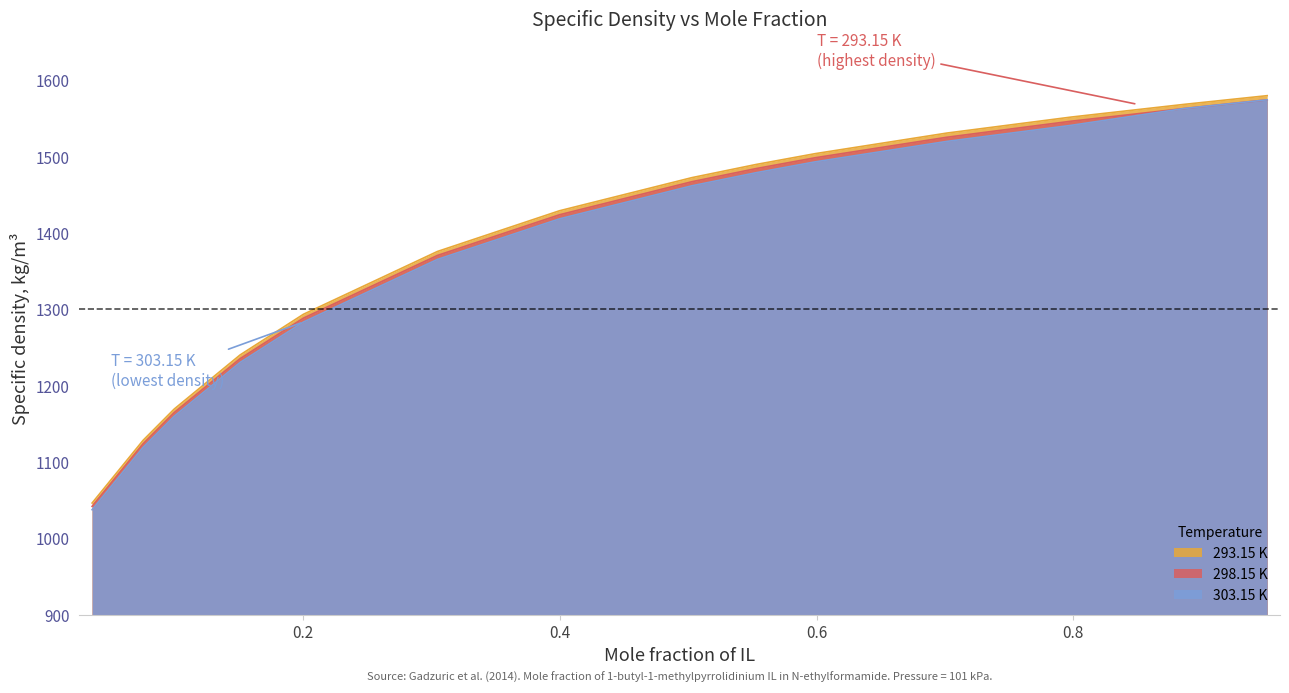

At which label does 293.15 K reach its minimum?

0.0355